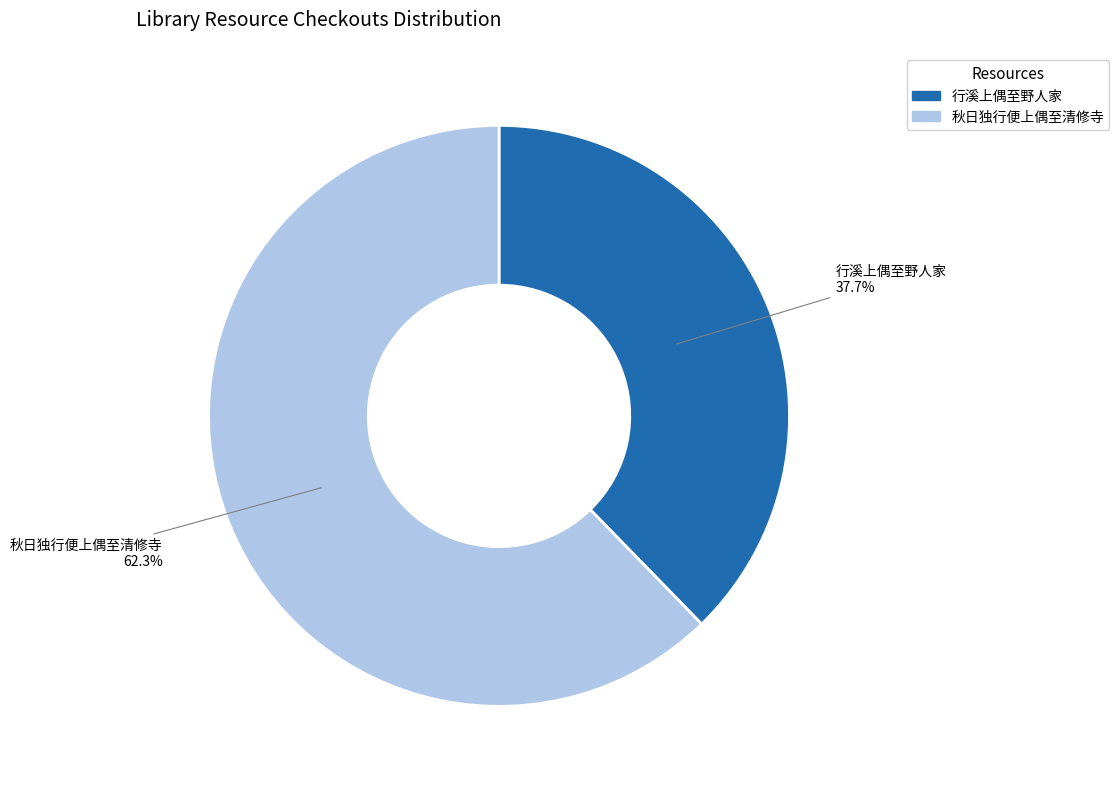

Which slice is the largest?

秋日独行便上偶至清修寺